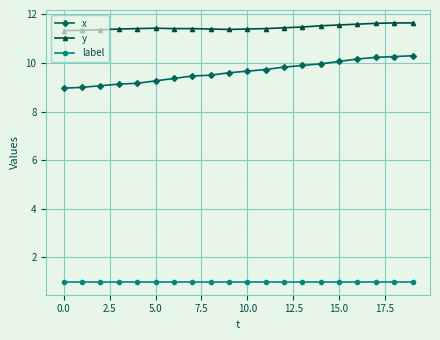

What is the value of the x point at the 12th from the left?

9.7